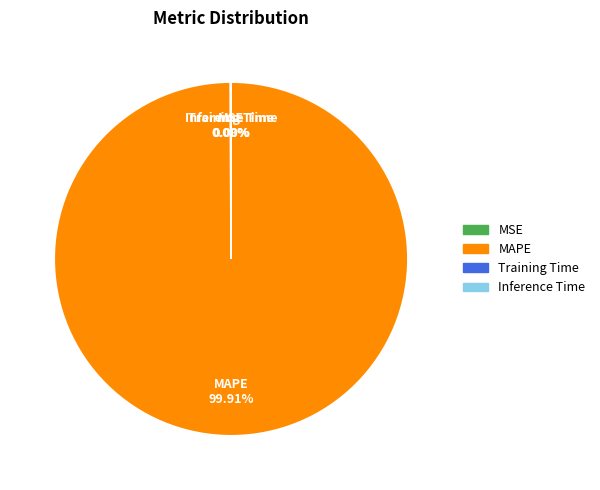

To the nearest percent, what is the average slice percentage?

25%